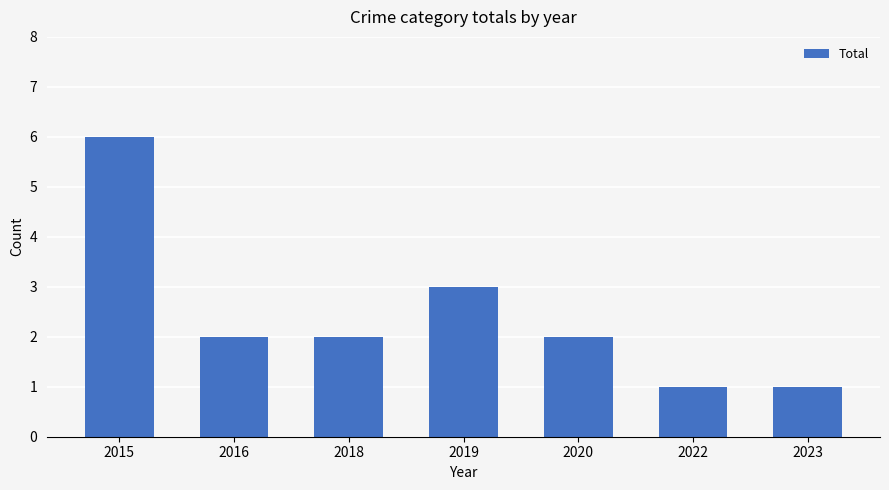

Reading left to right, what are all the values shown in this chart?

6	2	2	3	2	1	1